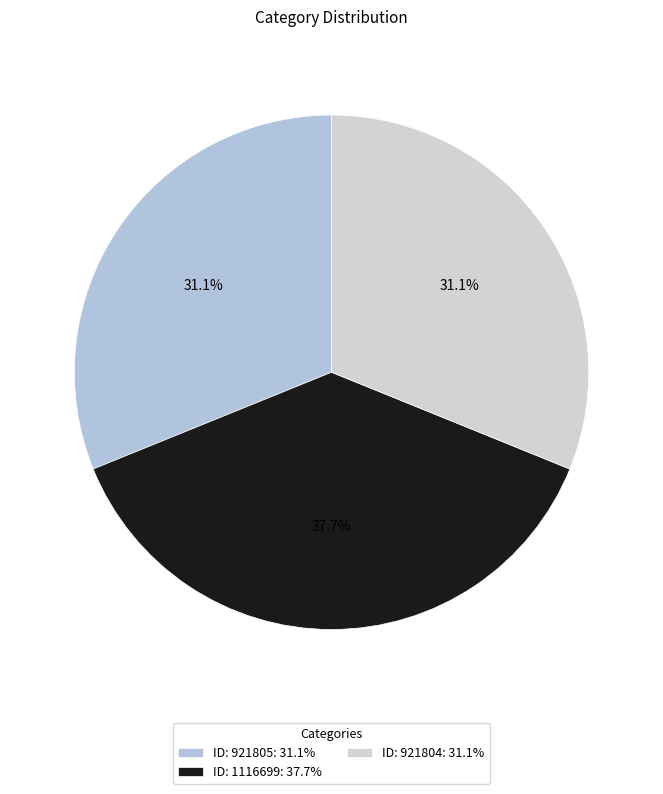

How many slices are in this pie chart?

3